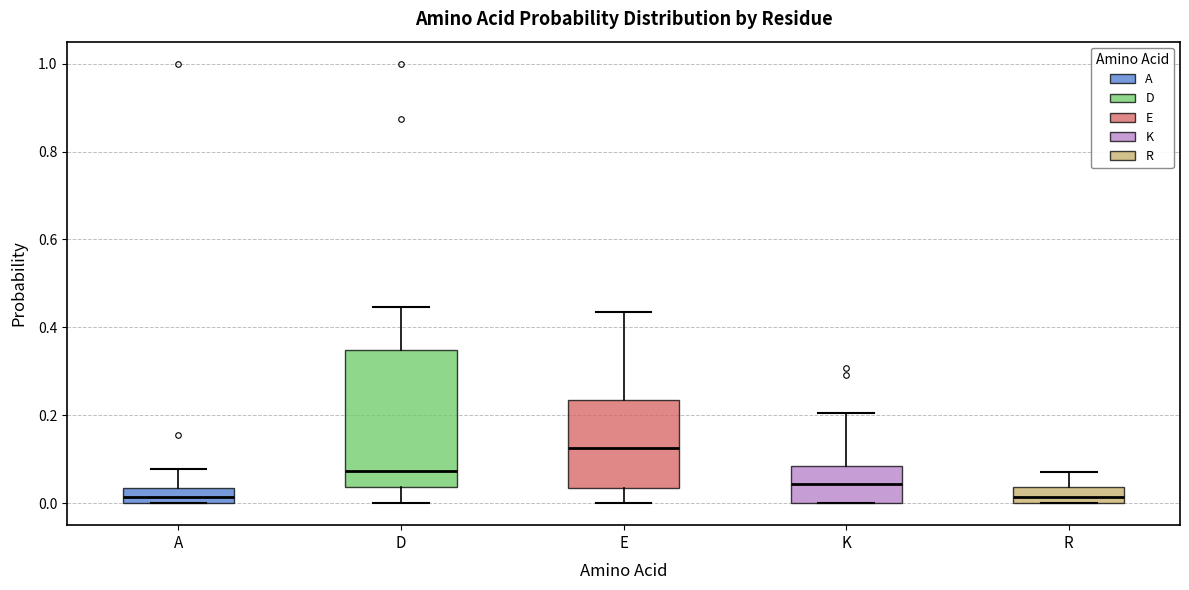

Which box has the highest median line?

E